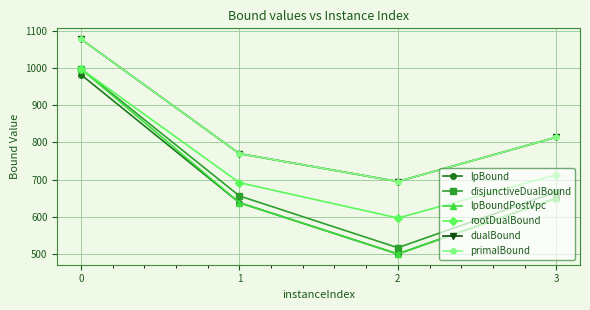

True or false: rootDualBound and primalBound cross at least once.

False